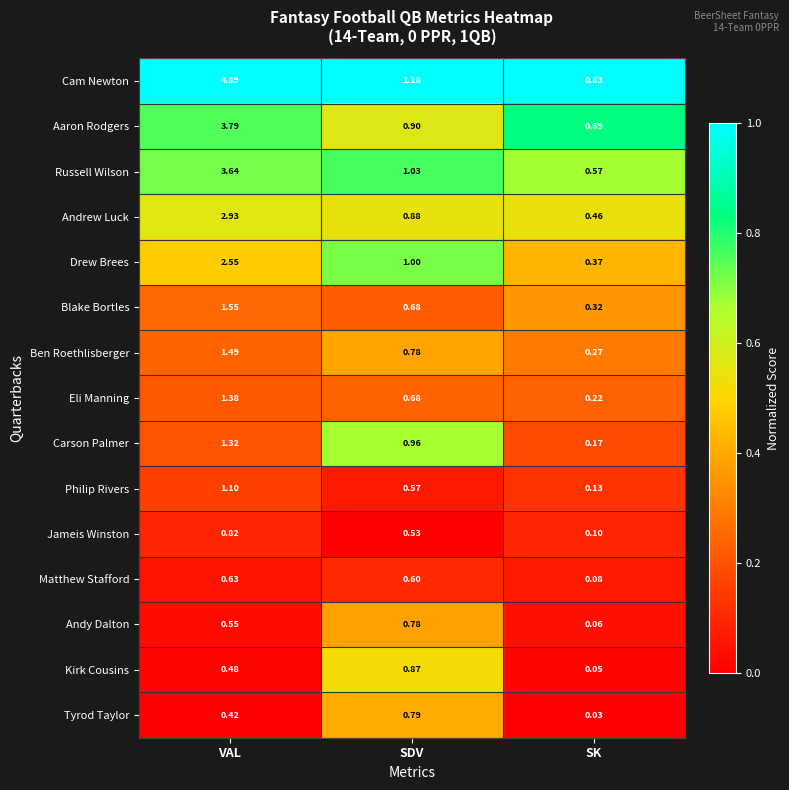

List the labels in order of Philip Rivers value, smallest first.

SK, SDV, VAL